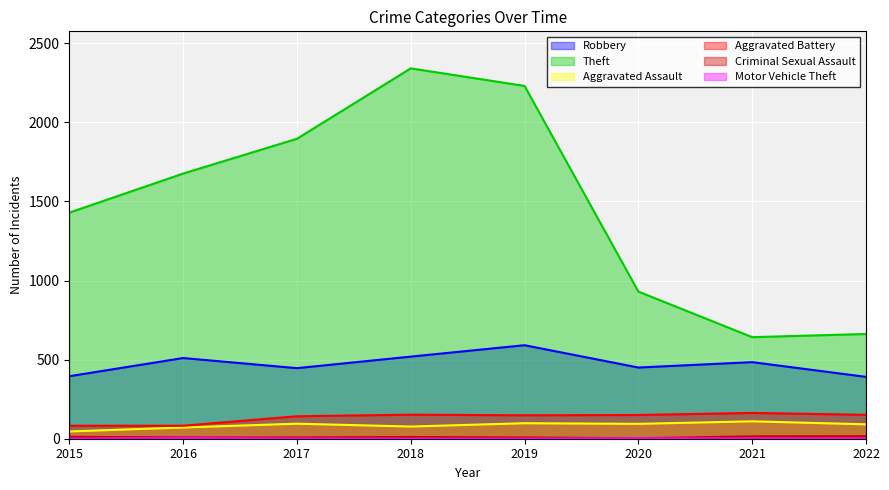

Is it true that Criminal Sexual Assault equals 8 at 2019?

True